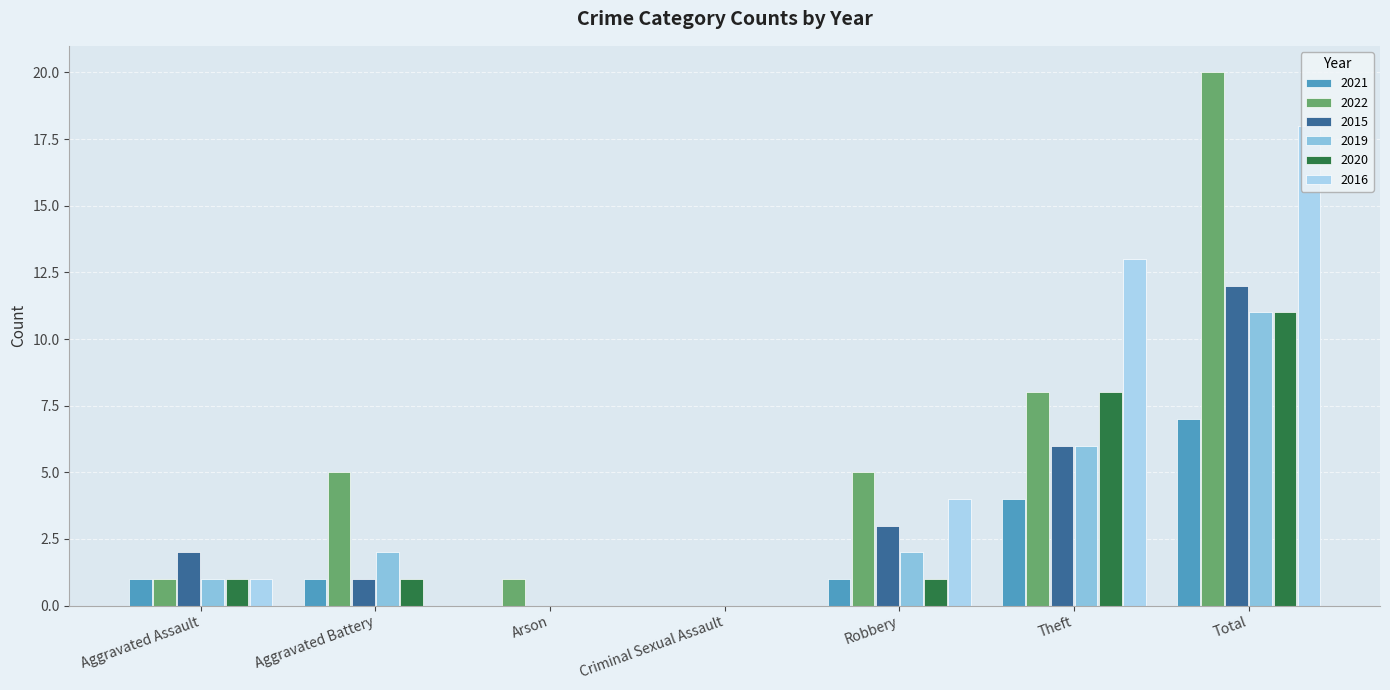

How many distinct data groups are displayed?

6